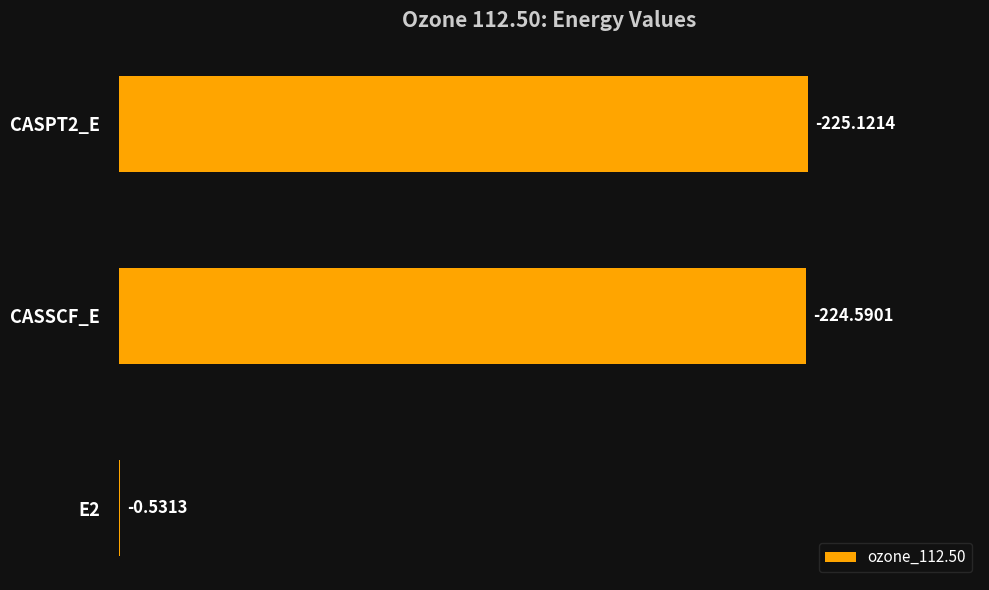

Where does the data first go above 224?

CASSCF_E